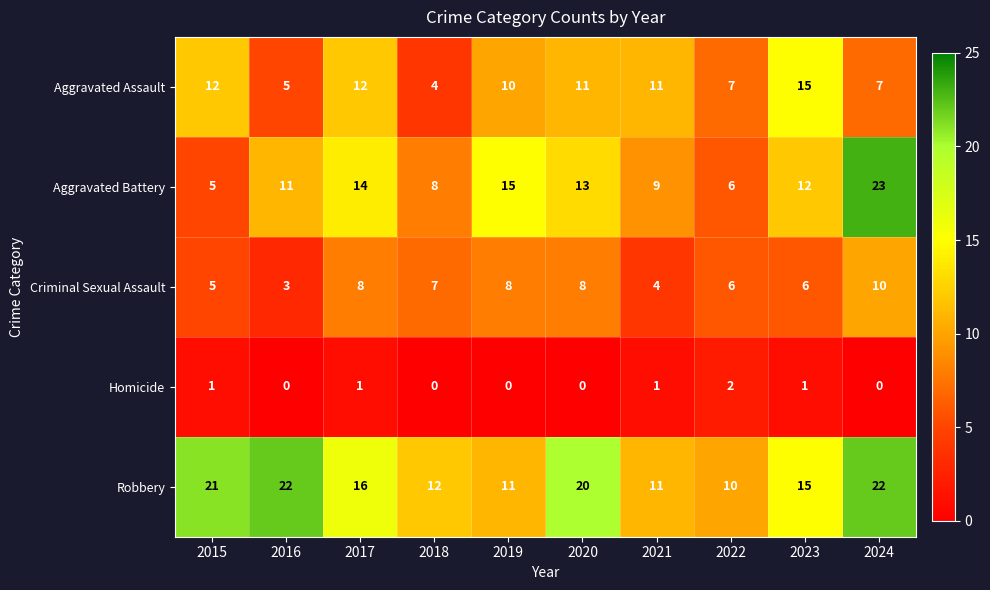

At which category is the sum across all series the highest?

2024